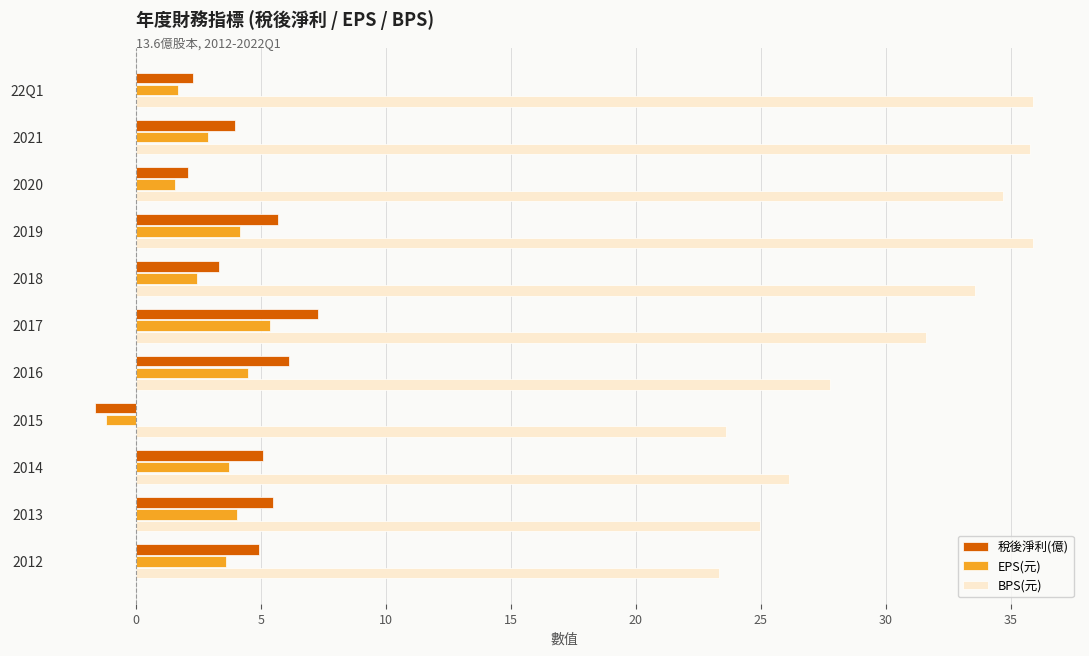

Between 2021 and 2012, which series saw the biggest shift?

BPS(元)